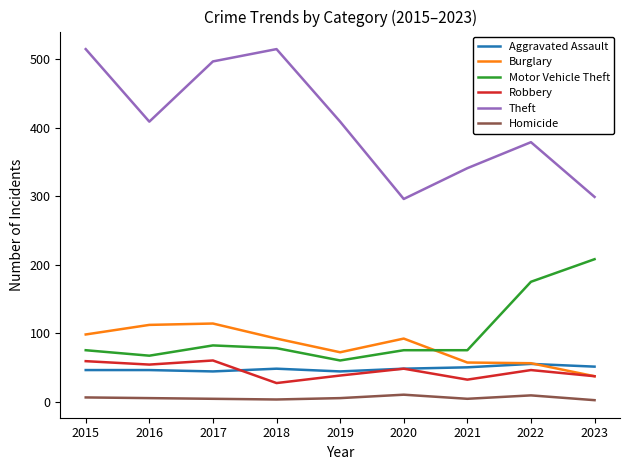

Rank the series by their maximum value, from lowest to highest.

Homicide, Aggravated Assault, Robbery, Burglary, Motor Vehicle Theft, Theft